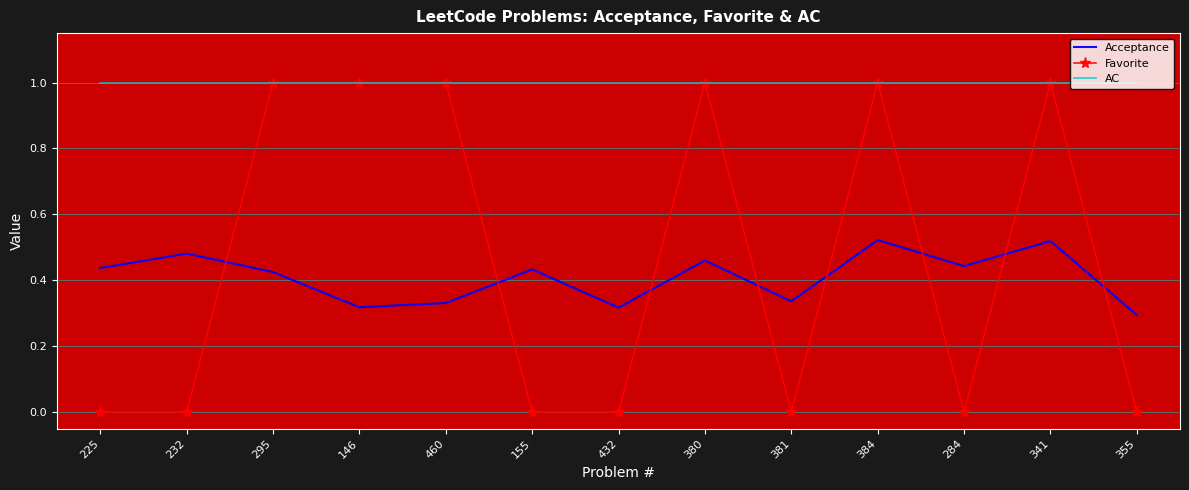

Is it true that Favorite equals 1.0 at 460?

True